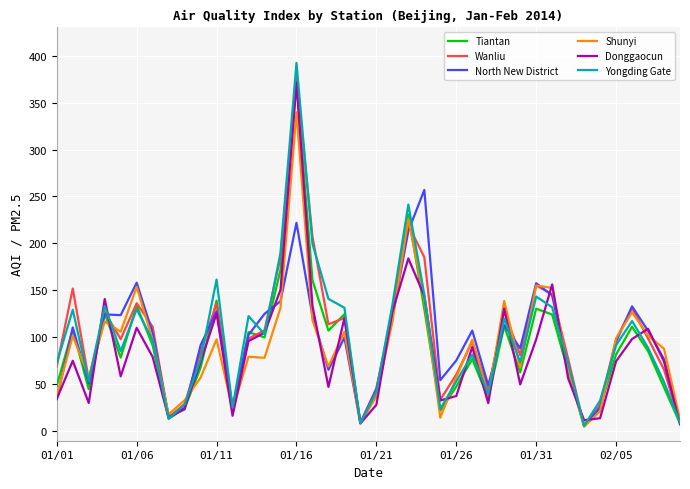

Which series has the largest range (max minus min)?

Yongding Gate